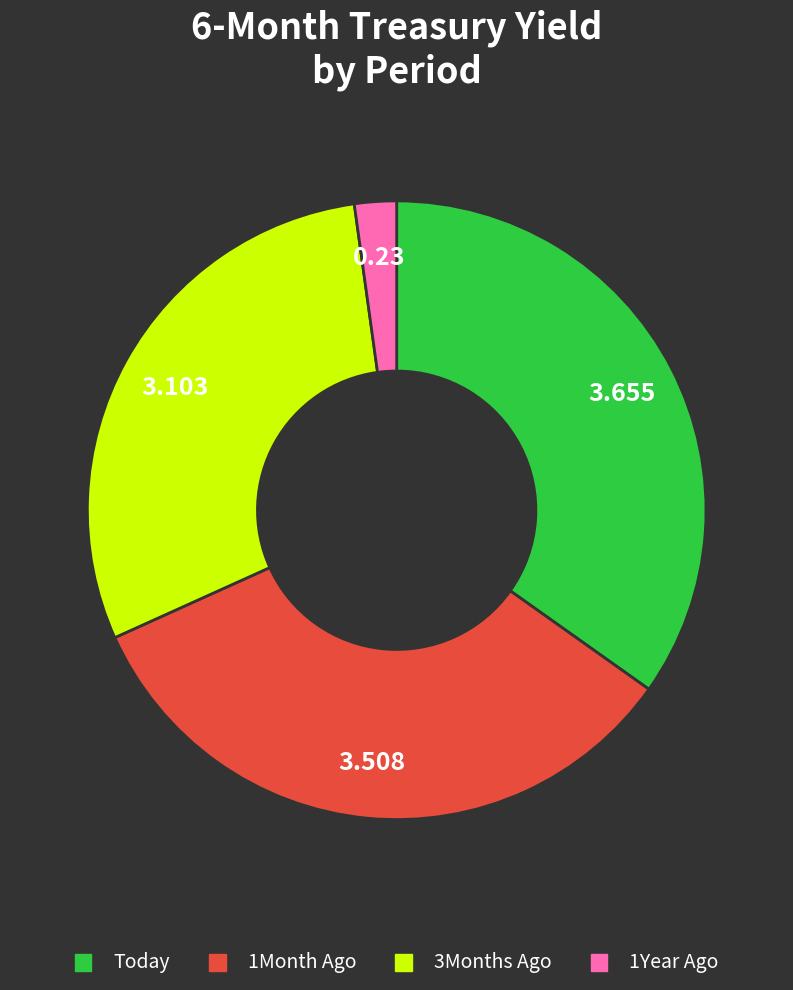

Rank the categories by value from lowest to highest.

1Year Ago, 3Months Ago, 1Month Ago, Today